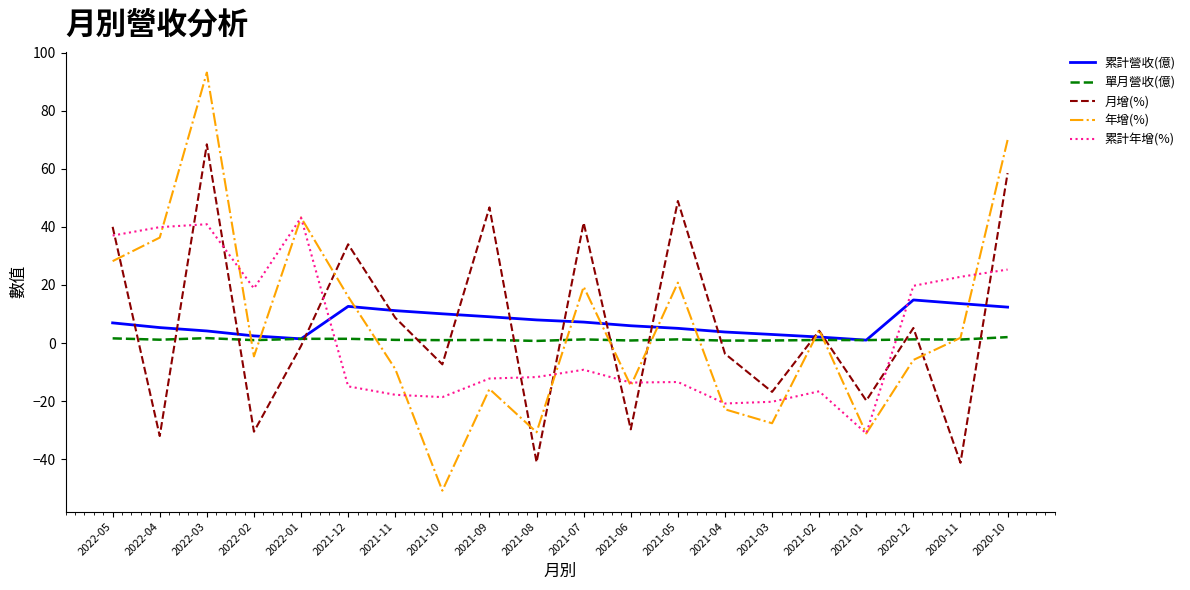

List the series in order of their peak value, lowest first.

單月營收(億), 累計營收(億), 累計年增(%), 月增(%), 年增(%)